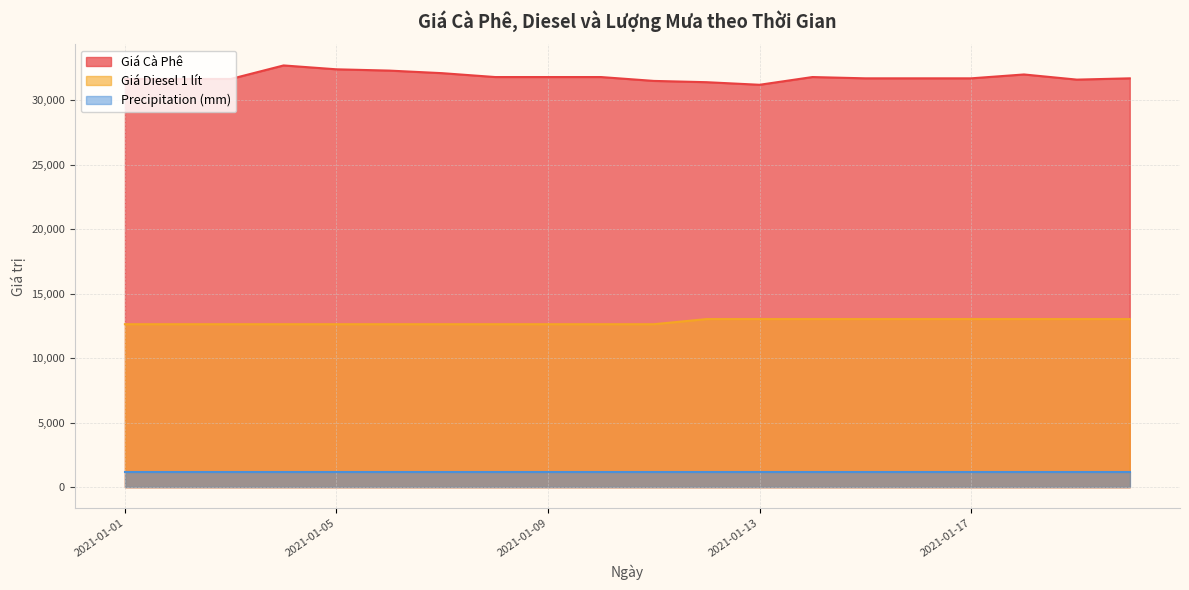

Between 2021-01-14 and 2021-01-16, which is larger?

2021-01-14